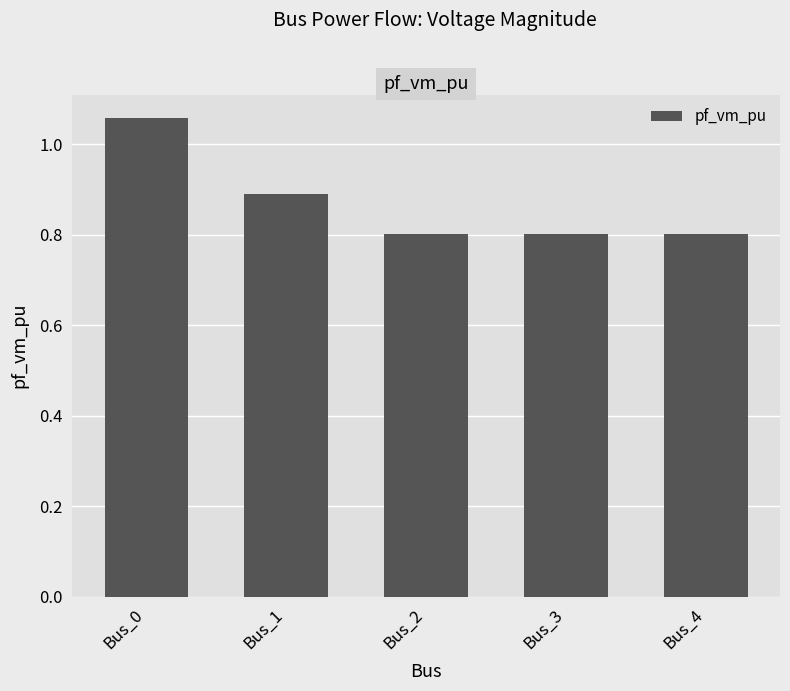

What is the value of the 2nd bar from the left?

0.9